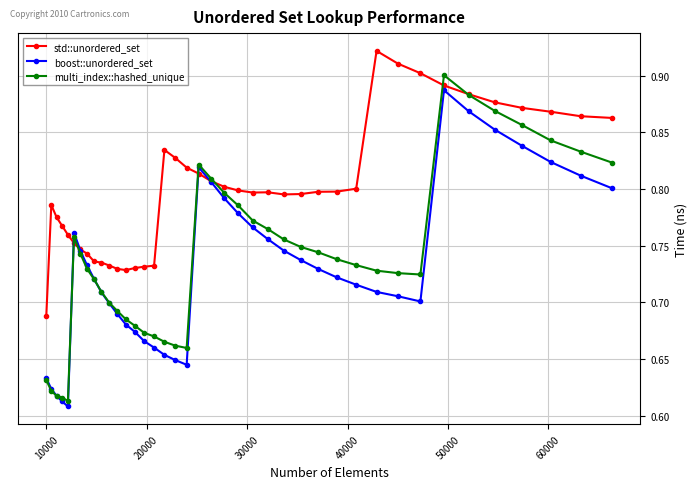

At how many categories does at least one series exceed 0?

40